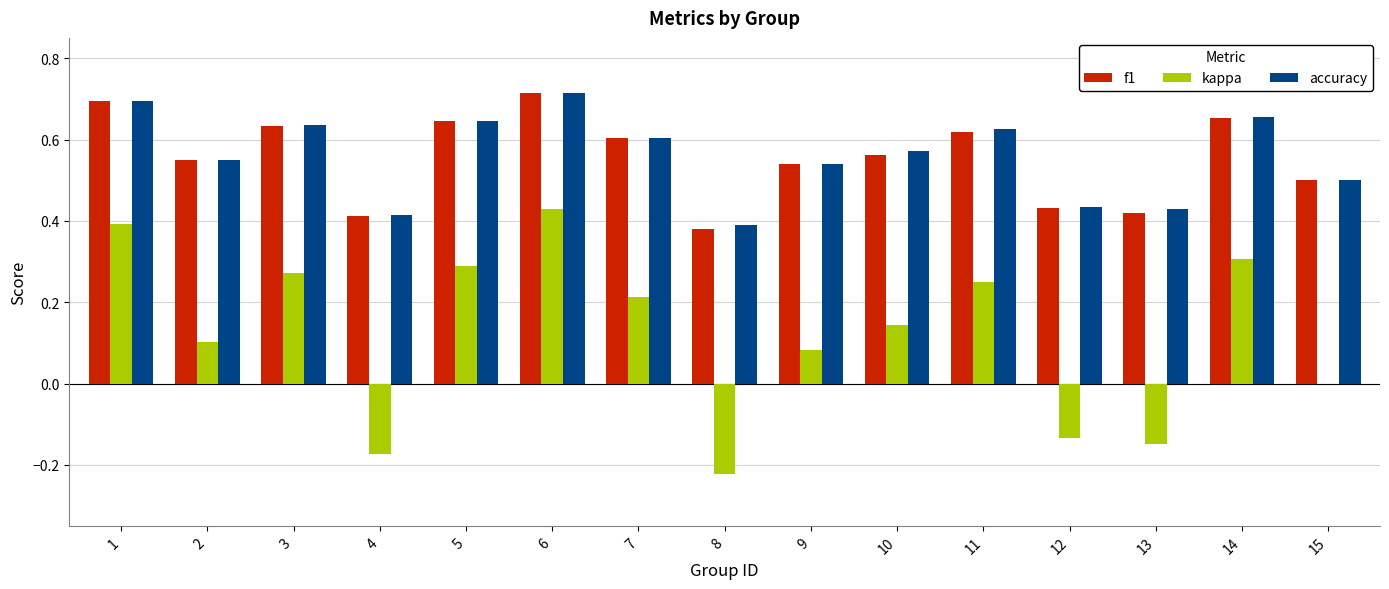

What is the sum of all f1 values?

8.4